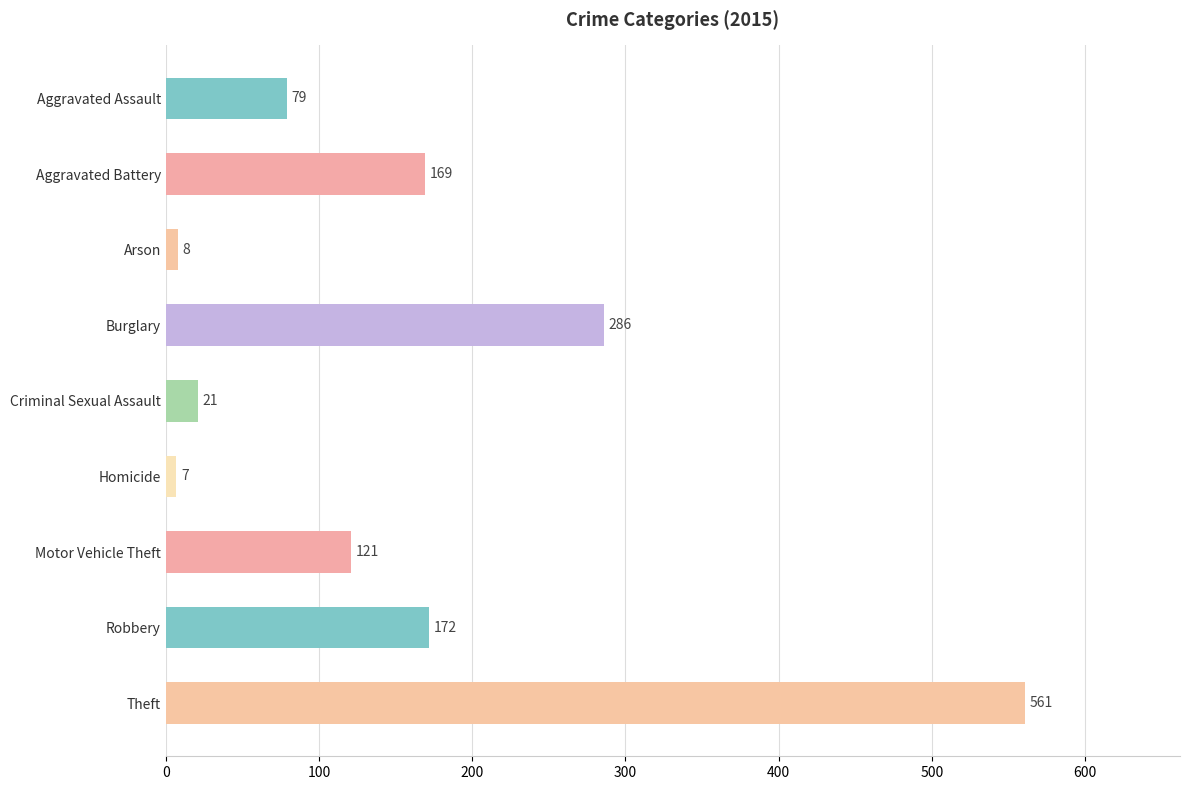

What is the label of the 1st bar from the bottom?

Theft